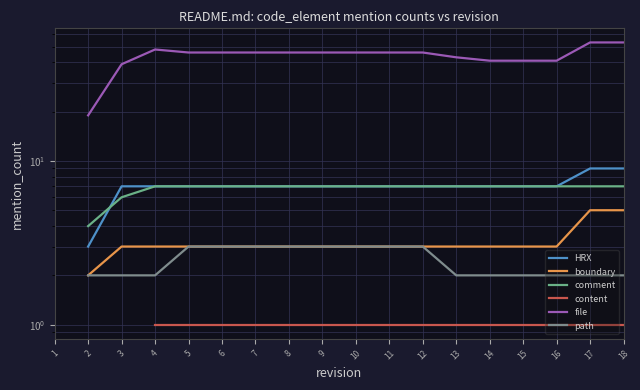

How many values in the comment series are below 7?

2